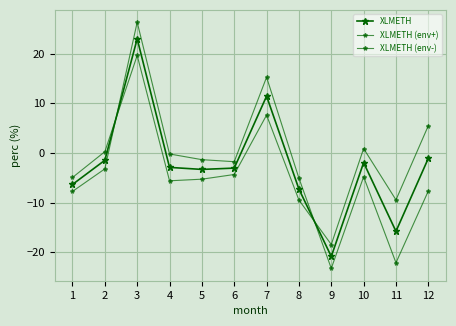

Which series has the largest total across all categories?

XLMETH (env-)